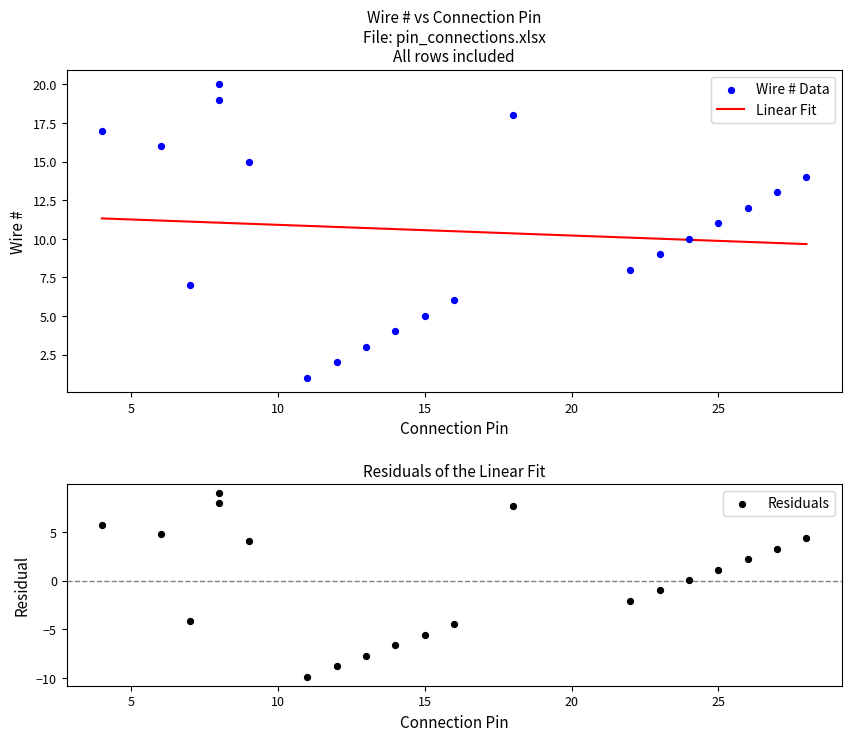

Which series contains the lowest Y value?

Residuals